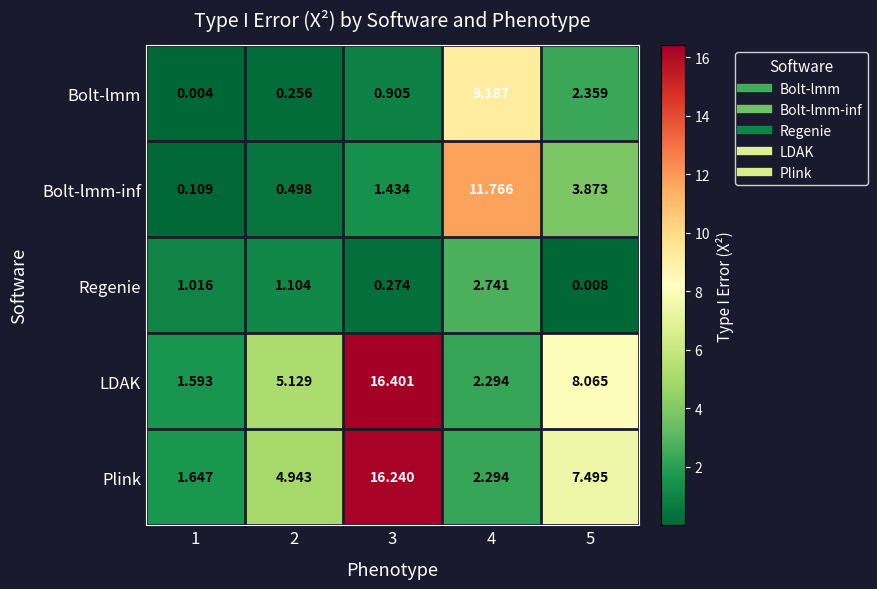

Which series changed the most between 3 and 4?

LDAK